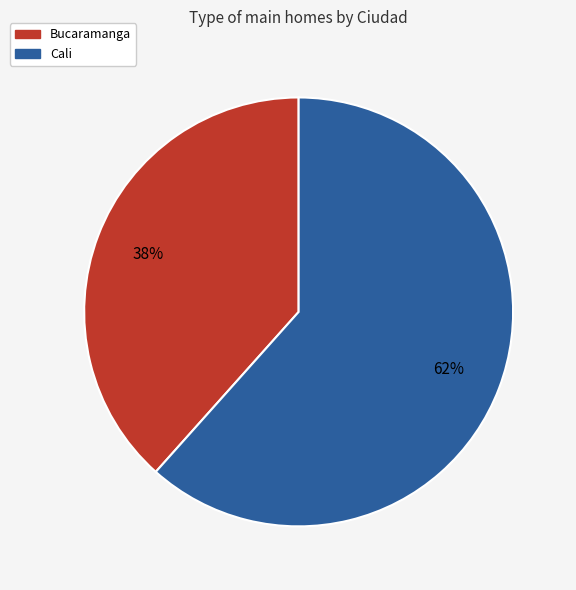

To the nearest percent, what is the average slice percentage?

50%